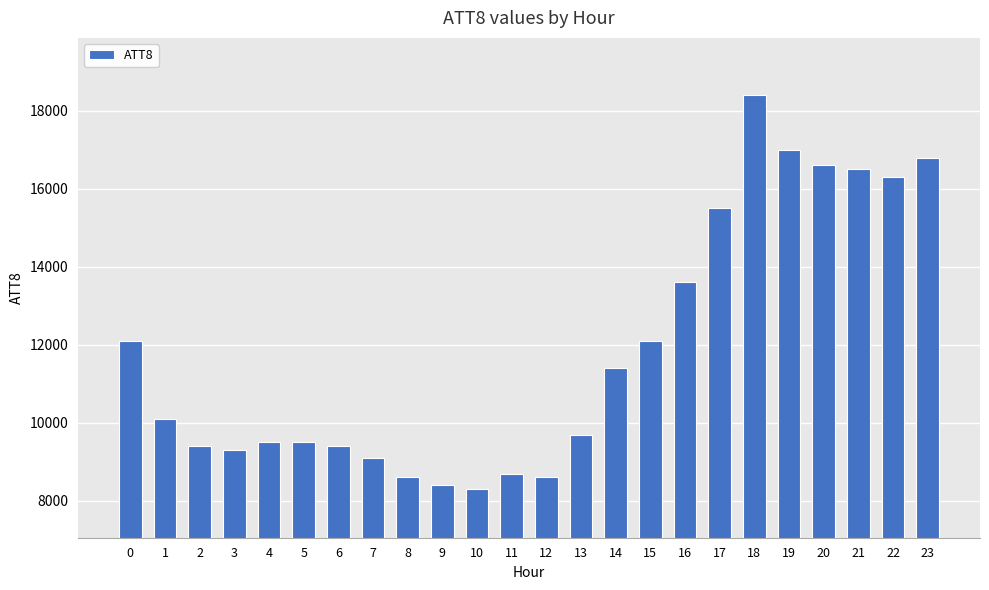

What value does the data have at 14, to the nearest 10?

11400